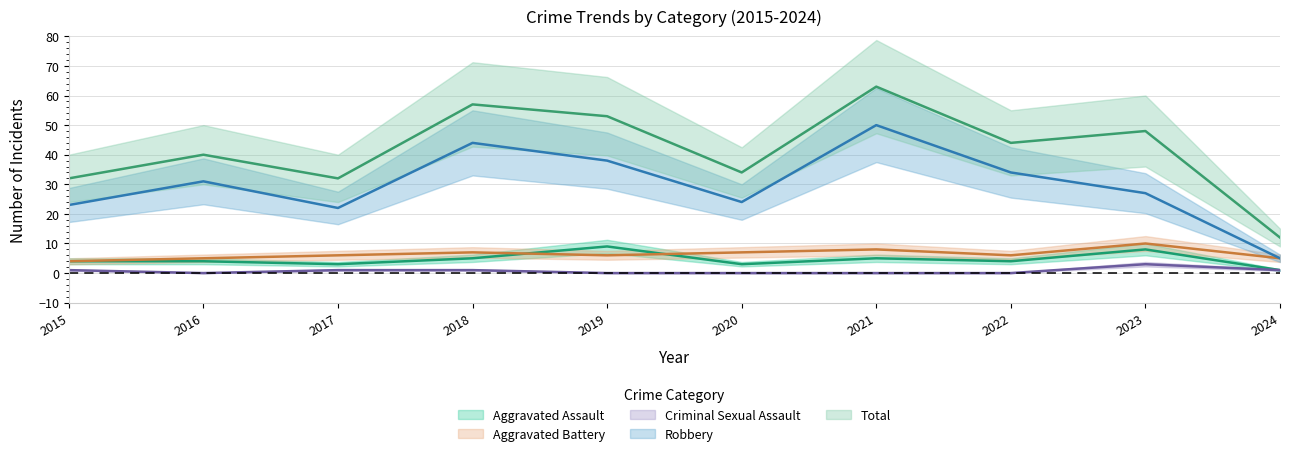

How many lines are shown in the chart?

5